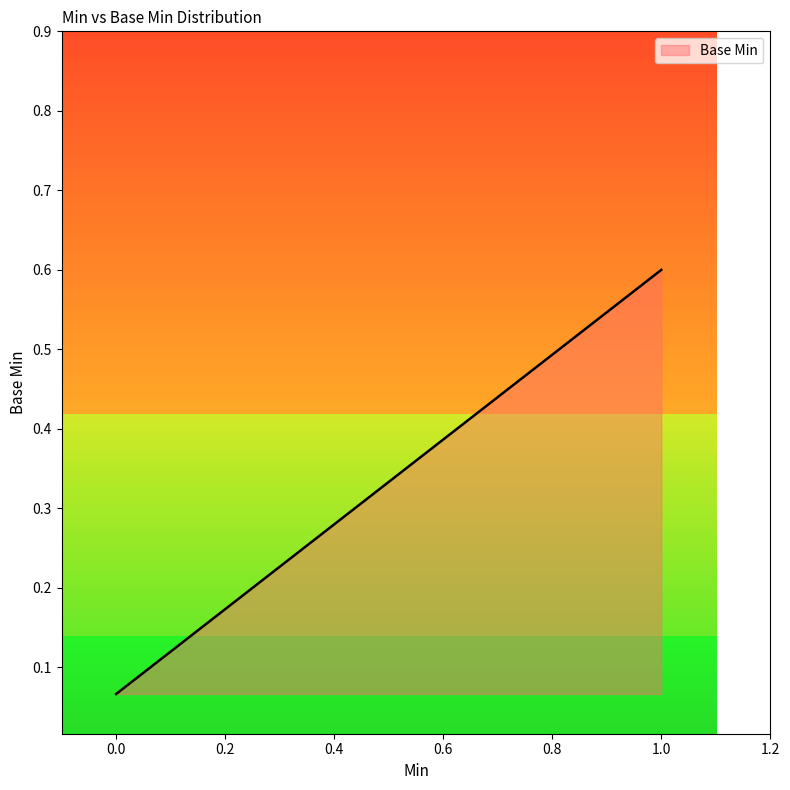

Does the chart display data point markers on the line(s)?

No